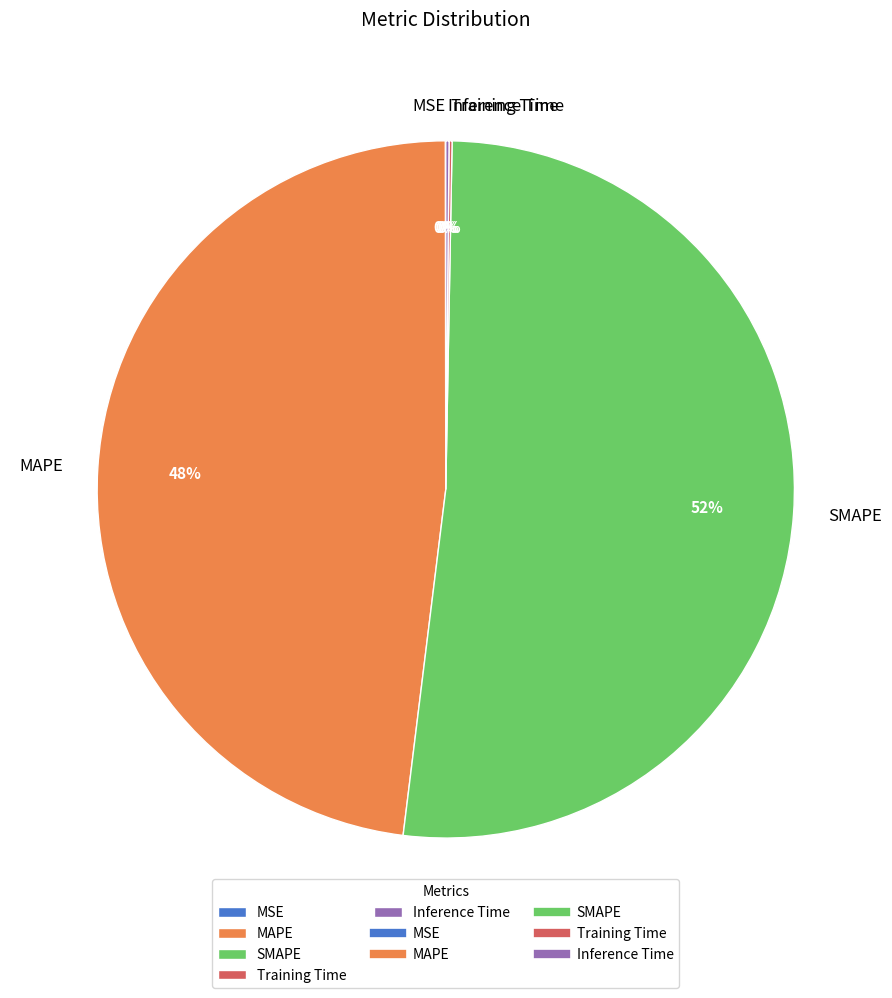

Which slice represents more than half of the pie?

SMAPE